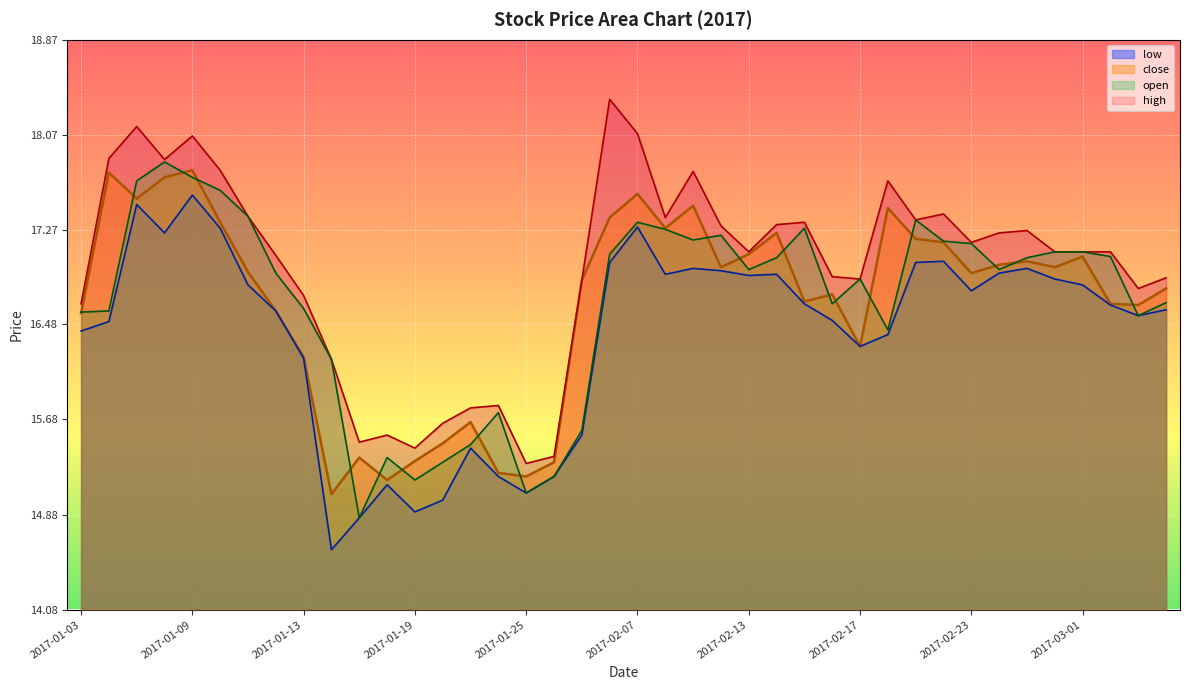

Reading left to right, list all the values displayed in this chart.

close: 2017-01-03=16.6	2017-01-04=17.8	2017-01-05=17.5	2017-01-06=17.7	2017-01-09=17.8	2017-01-10=17.3	2017-01-11=16.9	2017-01-12=16.6	2017-01-13=16.2	2017-01-16=15.1	2017-01-17=15.4	2017-01-18=15.2	2017-01-19=15.3	2017-01-20=15.5	2017-01-23=15.7	2017-01-24=15.2	2017-01-25=15.2	2017-01-26=15.3	2017-02-03=16.8	2017-02-06=17.4	2017-02-07=17.6	2017-02-08=17.3	2017-02-09=17.5	2017-02-10=17.0	2017-02-13=17.1	2017-02-14=17.2	2017-02-15=16.7	2017-02-16=16.7	2017-02-17=16.3	2017-02-20=17.5	2017-02-21=17.2	2017-02-22=17.2	2017-02-23=16.9	2017-02-24=17.0	2017-02-27=17.0	2017-02-28=17.0	2017-03-01=17.0	2017-03-02=16.7	2017-03-03=16.6	2017-03-06=16.8
open: 2017-01-03=16.6	2017-01-04=16.6	2017-01-05=17.7	2017-01-06=17.8	2017-01-09=17.7	2017-01-10=17.6	2017-01-11=17.4	2017-01-12=16.9	2017-01-13=16.6	2017-01-16=16.2	2017-01-17=14.9	2017-01-18=15.4	2017-01-19=15.2	2017-01-20=15.3	2017-01-23=15.5	2017-01-24=15.7	2017-01-25=15.1	2017-01-26=15.2	2017-02-03=15.6	2017-02-06=17.1	2017-02-07=17.3	2017-02-08=17.3	2017-02-09=17.2	2017-02-10=17.2	2017-02-13=16.9	2017-02-14=17.0	2017-02-15=17.3	2017-02-16=16.7	2017-02-17=16.9	2017-02-20=16.4	2017-02-21=17.4	2017-02-22=17.2	2017-02-23=17.2	2017-02-24=16.9	2017-02-27=17.0	2017-02-28=17.1	2017-03-01=17.1	2017-03-02=17.0	2017-03-03=16.6	2017-03-06=16.7
high: 2017-01-03=16.7	2017-01-04=17.9	2017-01-05=18.1	2017-01-06=17.9	2017-01-09=18.1	2017-01-10=17.8	2017-01-11=17.4	2017-01-12=17.1	2017-01-13=16.7	2017-01-16=16.2	2017-01-17=15.5	2017-01-18=15.5	2017-01-19=15.4	2017-01-20=15.6	2017-01-23=15.8	2017-01-24=15.8	2017-01-25=15.3	2017-01-26=15.4	2017-02-03=16.8	2017-02-06=18.4	2017-02-07=18.1	2017-02-08=17.4	2017-02-09=17.8	2017-02-10=17.3	2017-02-13=17.1	2017-02-14=17.3	2017-02-15=17.3	2017-02-16=16.9	2017-02-17=16.9	2017-02-20=17.7	2017-02-21=17.4	2017-02-22=17.4	2017-02-23=17.2	2017-02-24=17.2	2017-02-27=17.3	2017-02-28=17.1	2017-03-01=17.1	2017-03-02=17.1	2017-03-03=16.8	2017-03-06=16.9
low: 2017-01-03=16.4	2017-01-04=16.5	2017-01-05=17.5	2017-01-06=17.2	2017-01-09=17.6	2017-01-10=17.3	2017-01-11=16.8	2017-01-12=16.6	2017-01-13=16.2	2017-01-16=14.6	2017-01-17=14.9	2017-01-18=15.1	2017-01-19=14.9	2017-01-20=15.0	2017-01-23=15.4	2017-01-24=15.2	2017-01-25=15.1	2017-01-26=15.2	2017-02-03=15.5	2017-02-06=17.0	2017-02-07=17.3	2017-02-08=16.9	2017-02-09=16.9	2017-02-10=16.9	2017-02-13=16.9	2017-02-14=16.9	2017-02-15=16.7	2017-02-16=16.5	2017-02-17=16.3	2017-02-20=16.4	2017-02-21=17.0	2017-02-22=17.0	2017-02-23=16.8	2017-02-24=16.9	2017-02-27=16.9	2017-02-28=16.9	2017-03-01=16.8	2017-03-02=16.6	2017-03-03=16.6	2017-03-06=16.6